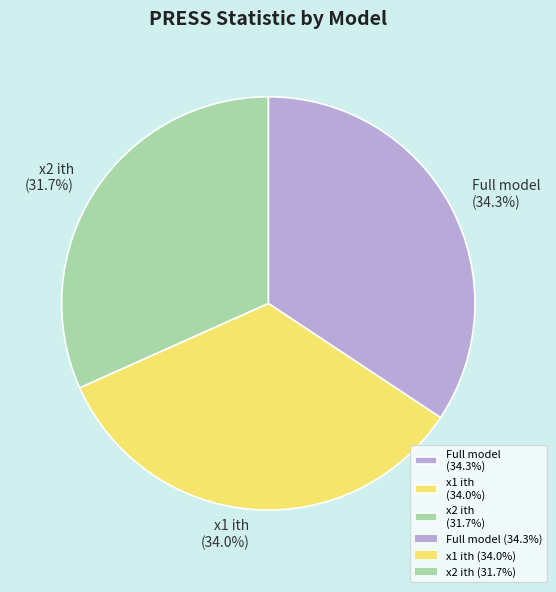

What percentage is the Full model slice, to the nearest percent?

34%